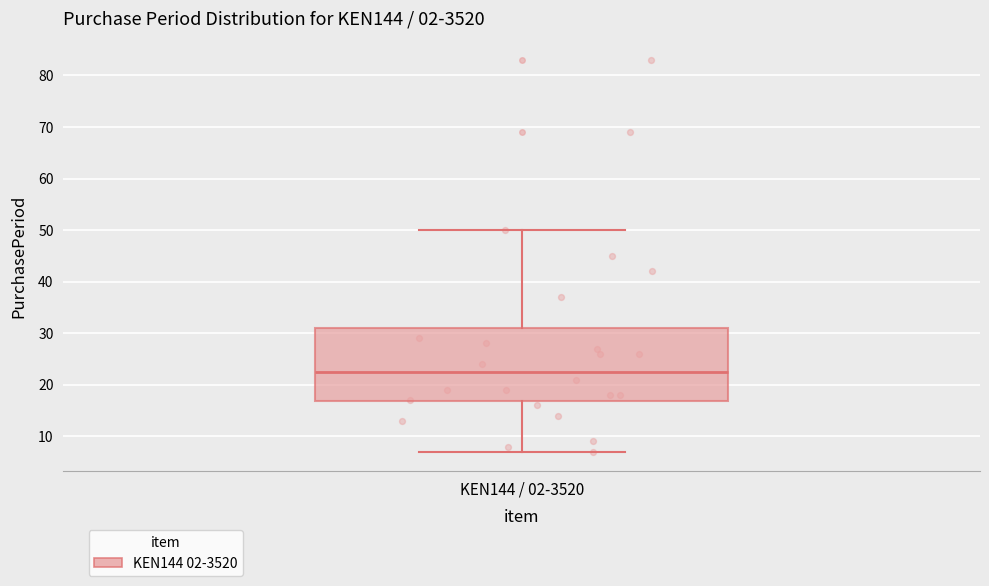

Read this box plot against the y-axis: the position of the median line, the range covered by the box, and the ends of both whiskers. The values are not printed on the chart, so give them approximately, as read against the axis.

median 23, box 17 to 31, whiskers 7 to 50